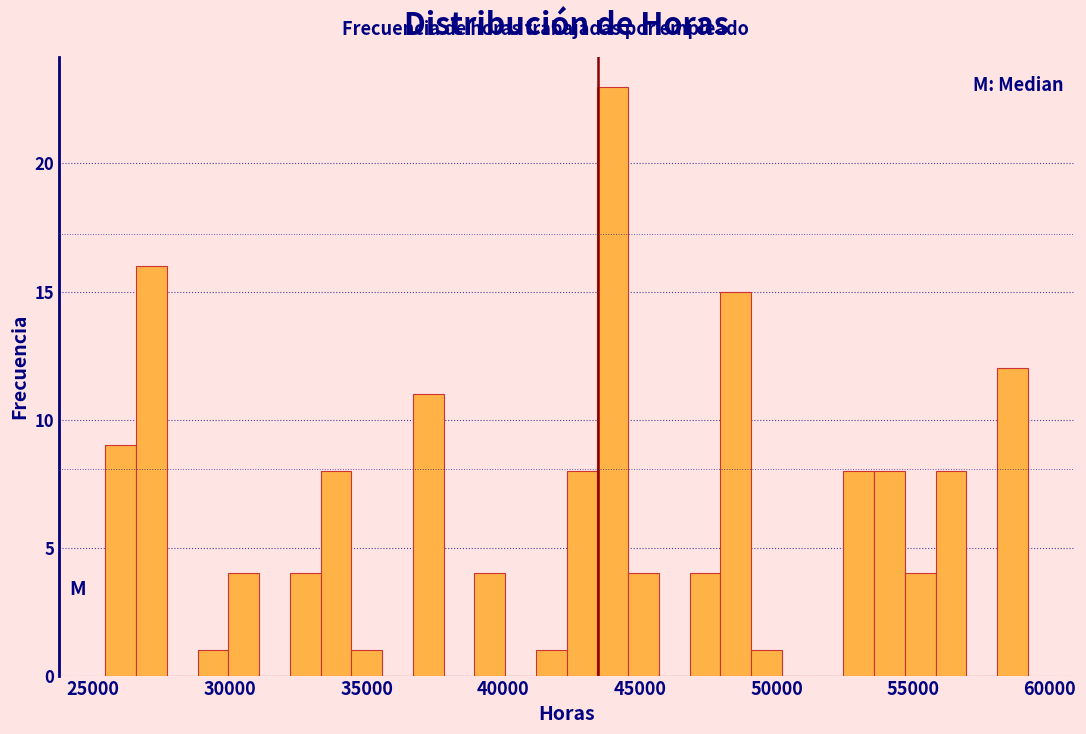

Around what value on the x-axis is the tallest bar? Give the approximate position of its centre, as read against the axis.

44000